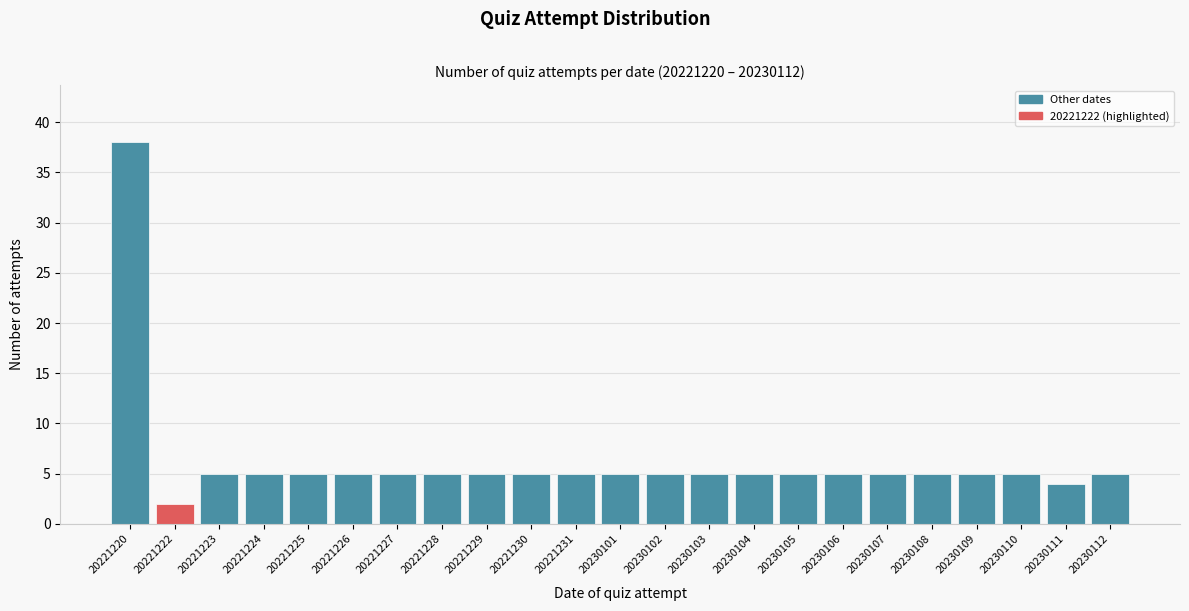

Reading left to right, transcribe all the data shown in this chart.

38	2	5	5	5	5	5	5	5	5	5	5	5	5	5	5	5	5	5	5	5	4	5